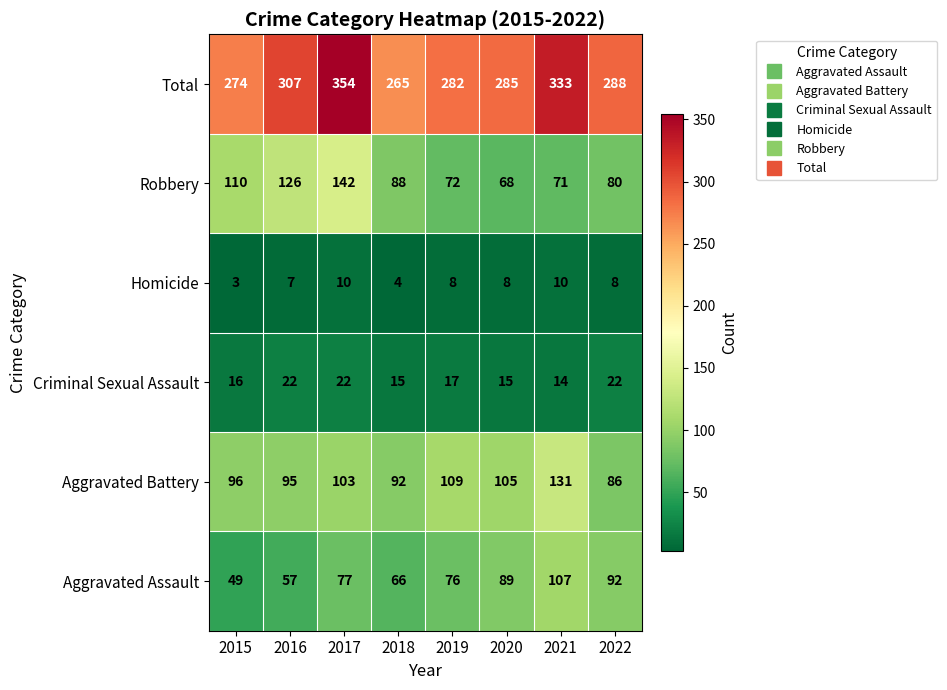

At which category does the chart reach its peak across all series?

2017